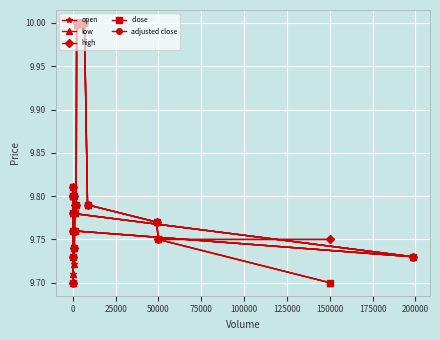

True or false: open has more than 1 interior local peaks.

True